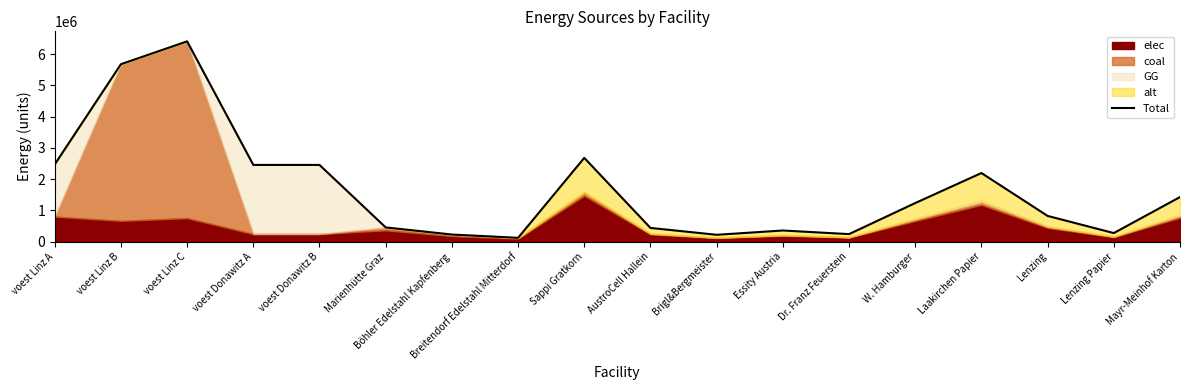

What is the difference between the maximum and minimum values?

6284525.2